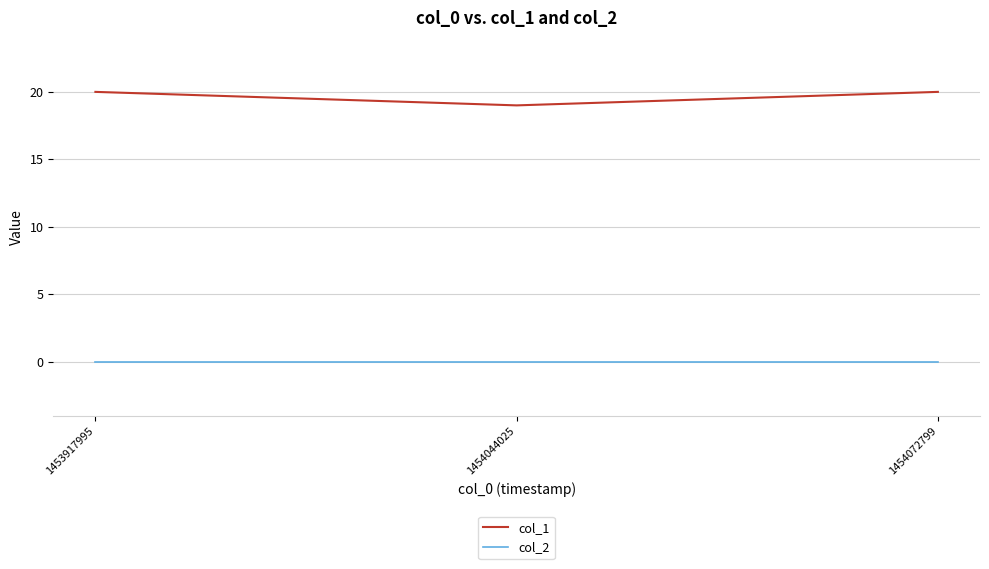

Count the number of data series in this chart.

2